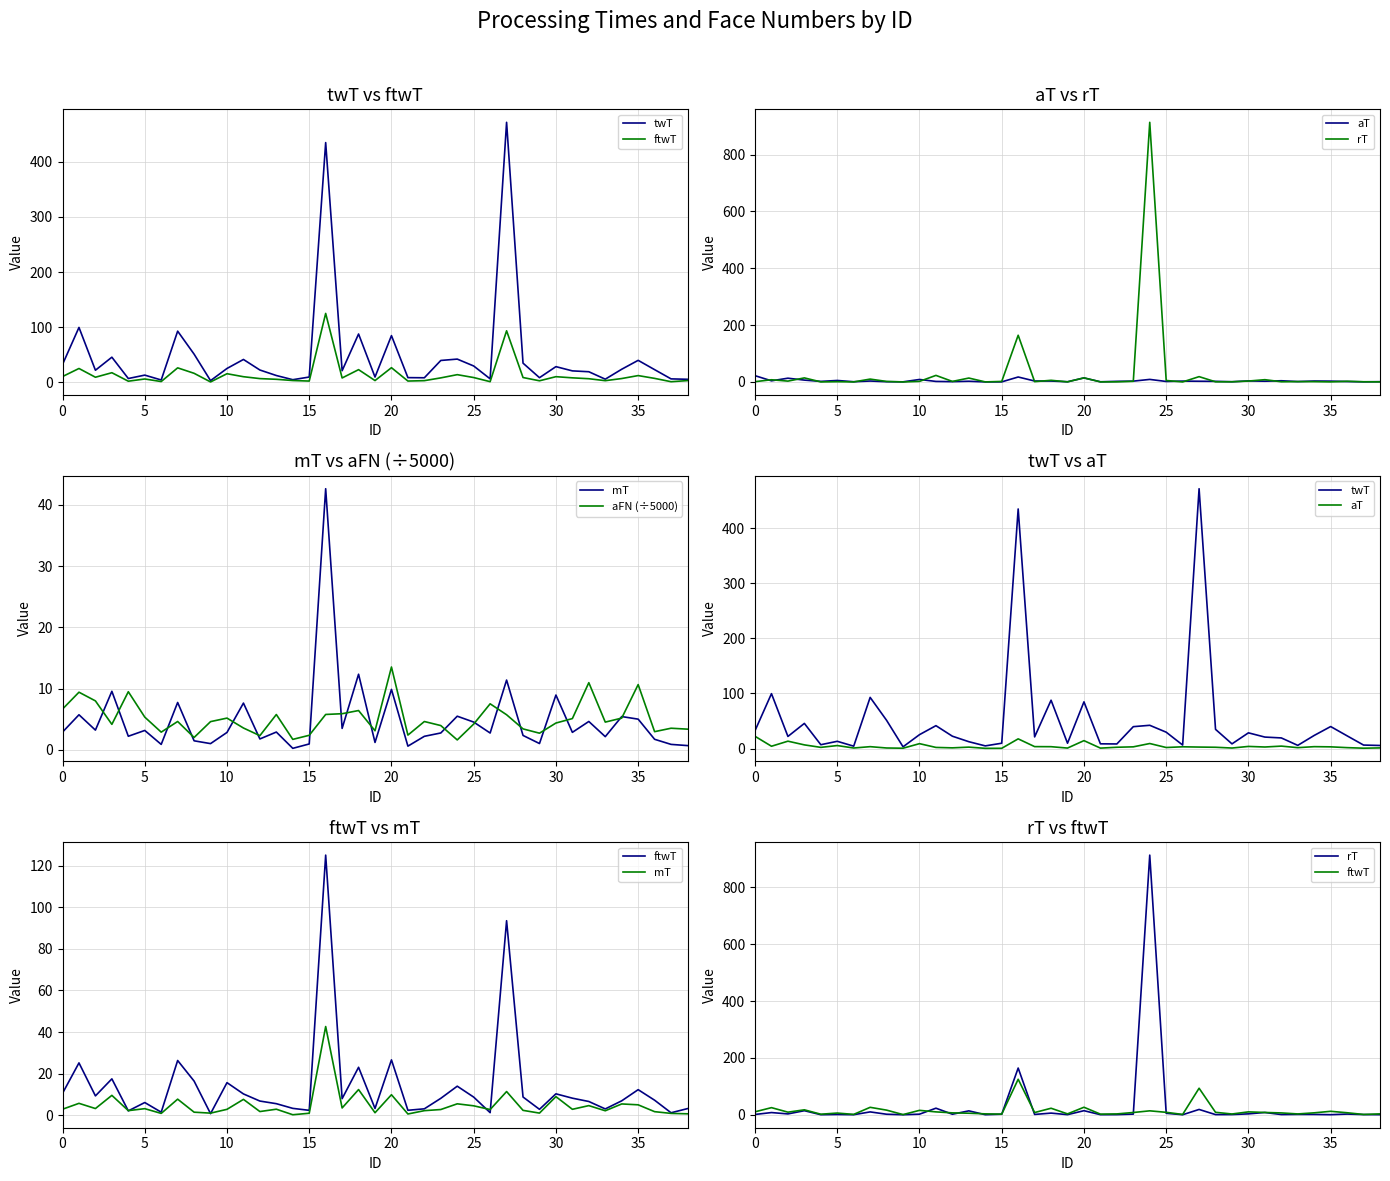

At which label does mT reach its peak?

16